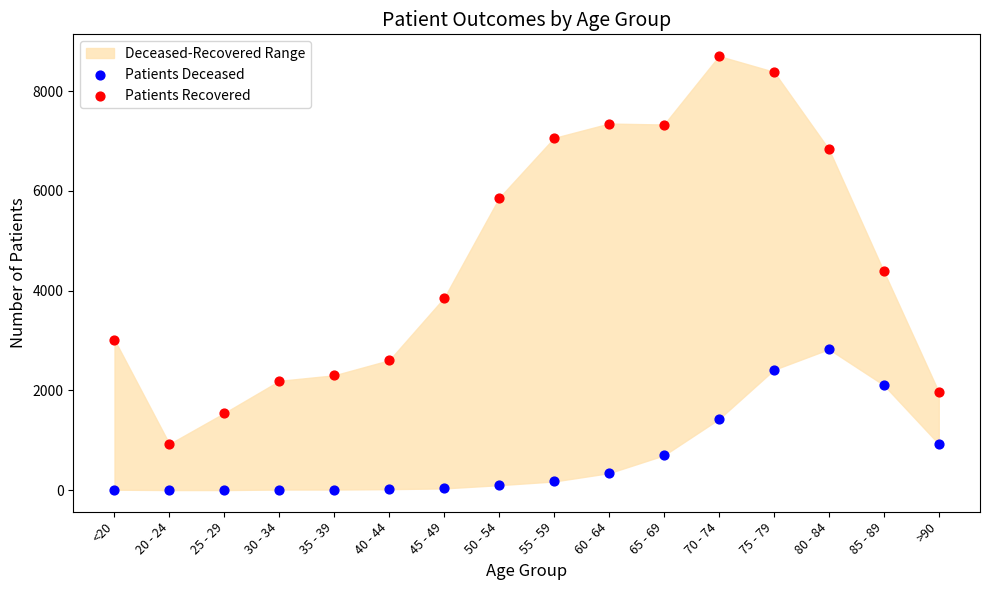

Which series contains the lowest Y value?

Patients Deceased